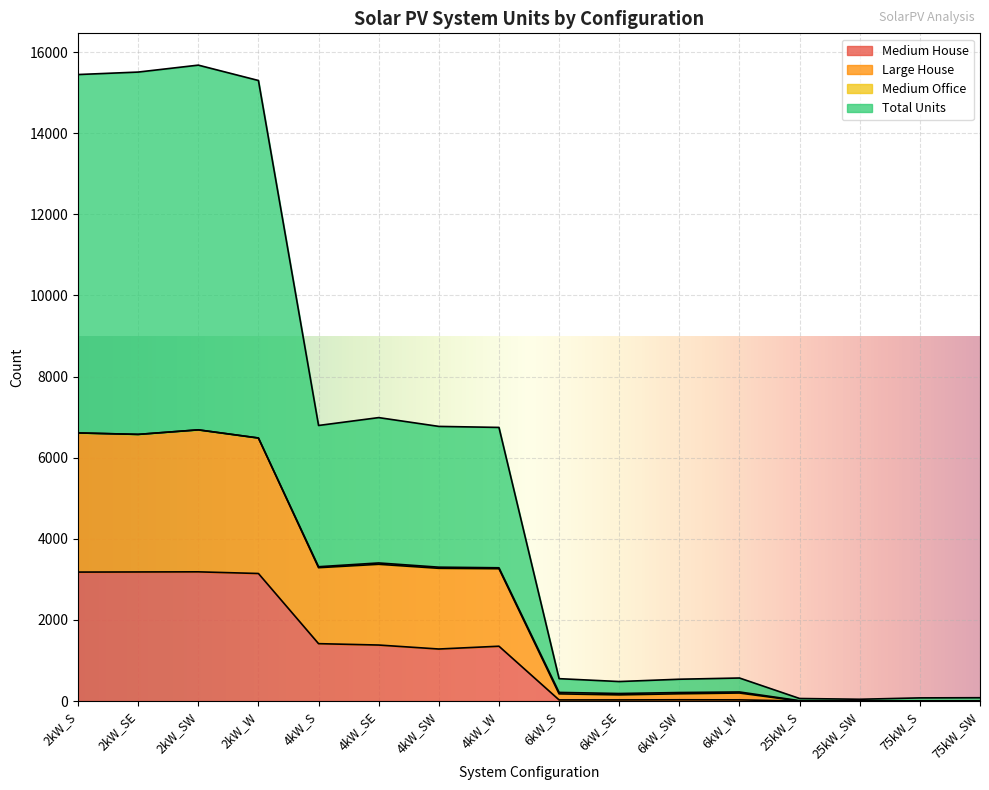

True or false: Medium House and Large House cross at least once.

False